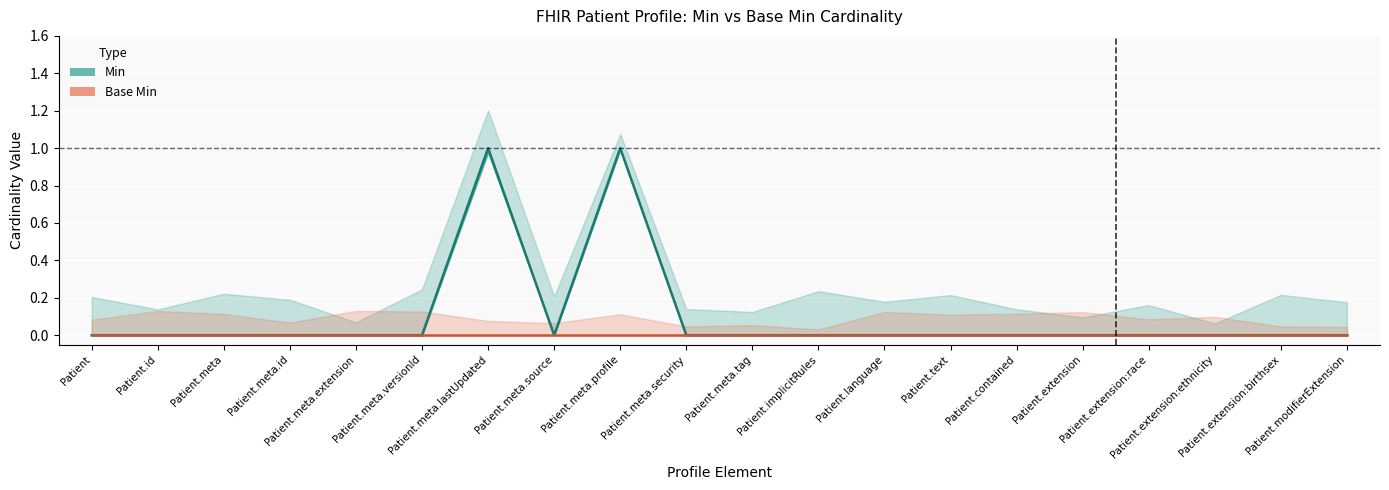

At which category is the sum across all series the highest?

Patient.meta.lastUpdated